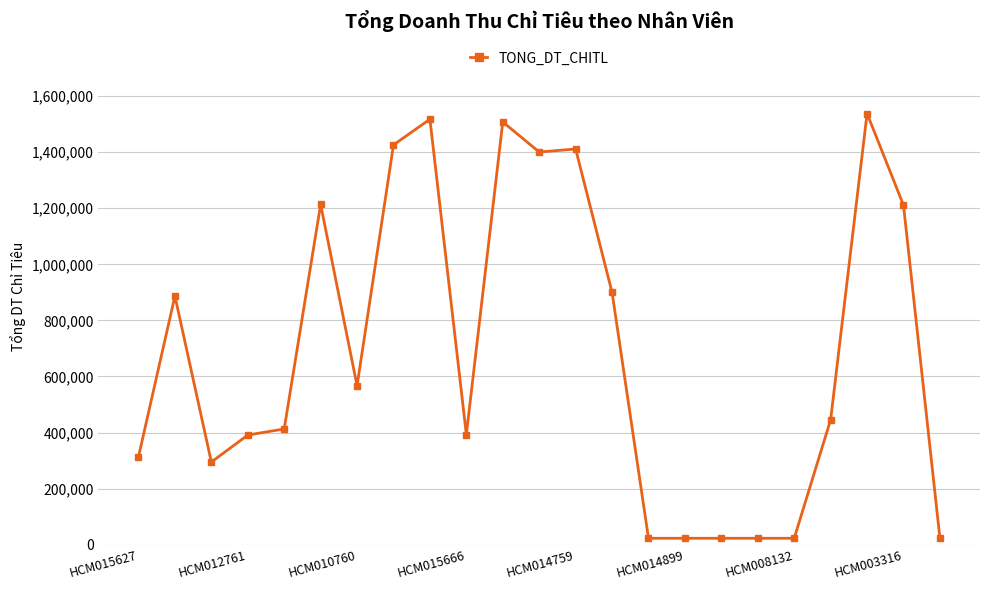

How many lines are shown in the chart?

1